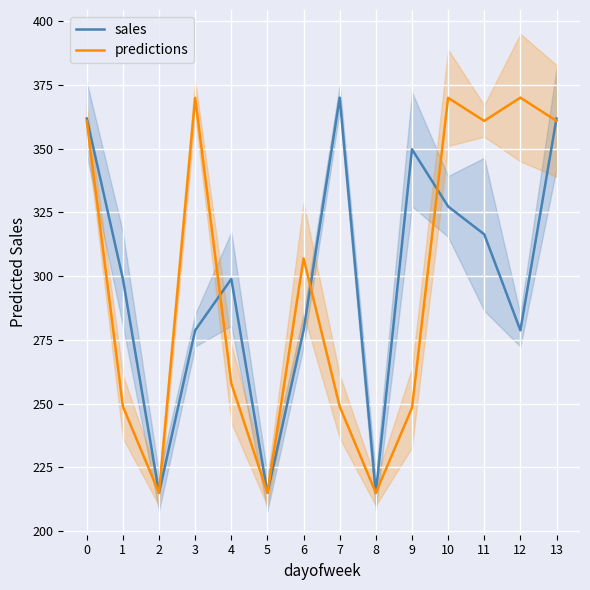

True or false: predictions has more than 1 points higher than both neighbors.

True